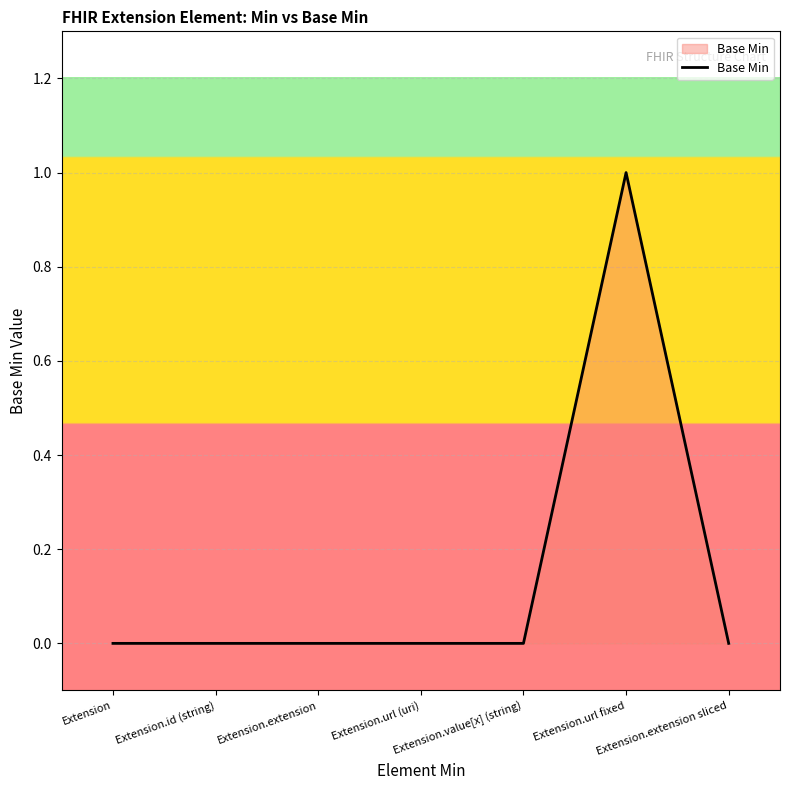

Count the values in the range 0 to 1.

7